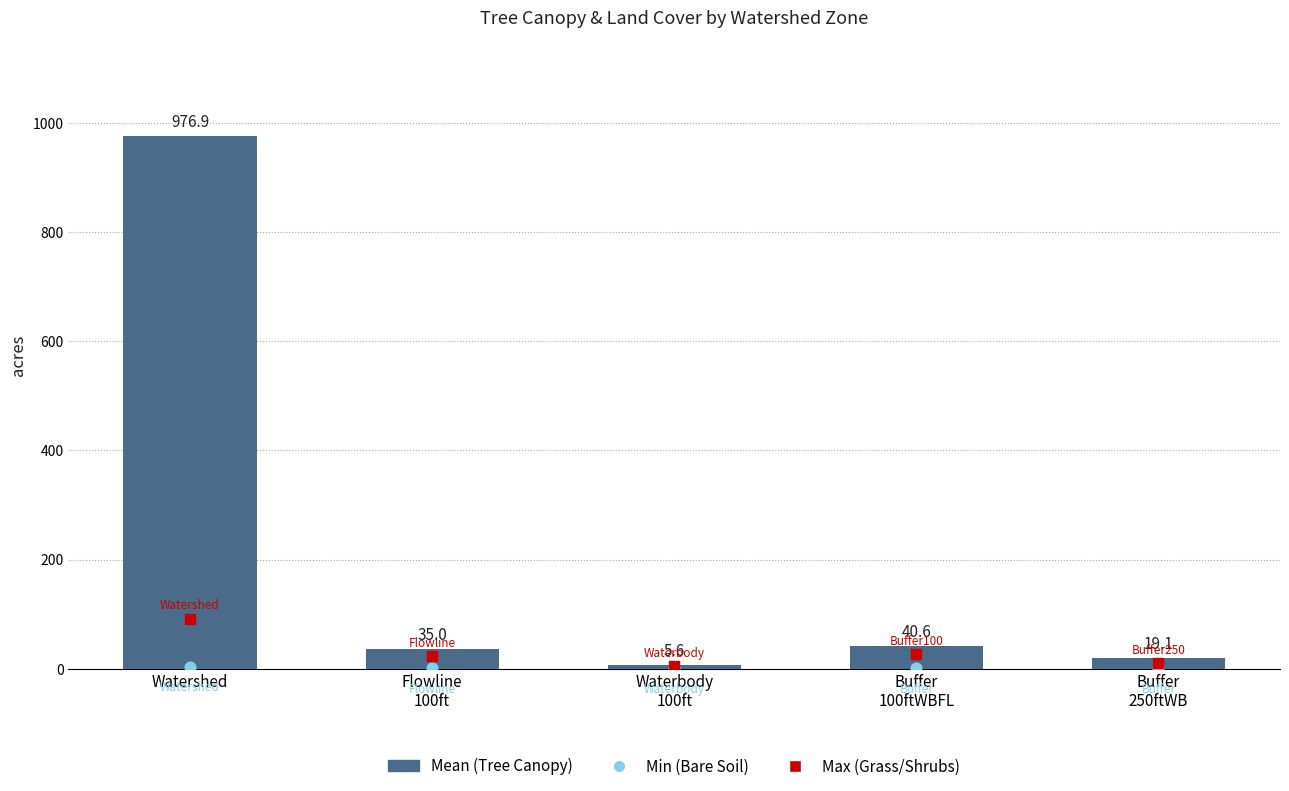

Which series has the largest Y range (max minus min)?

Tree Canopy (acres)